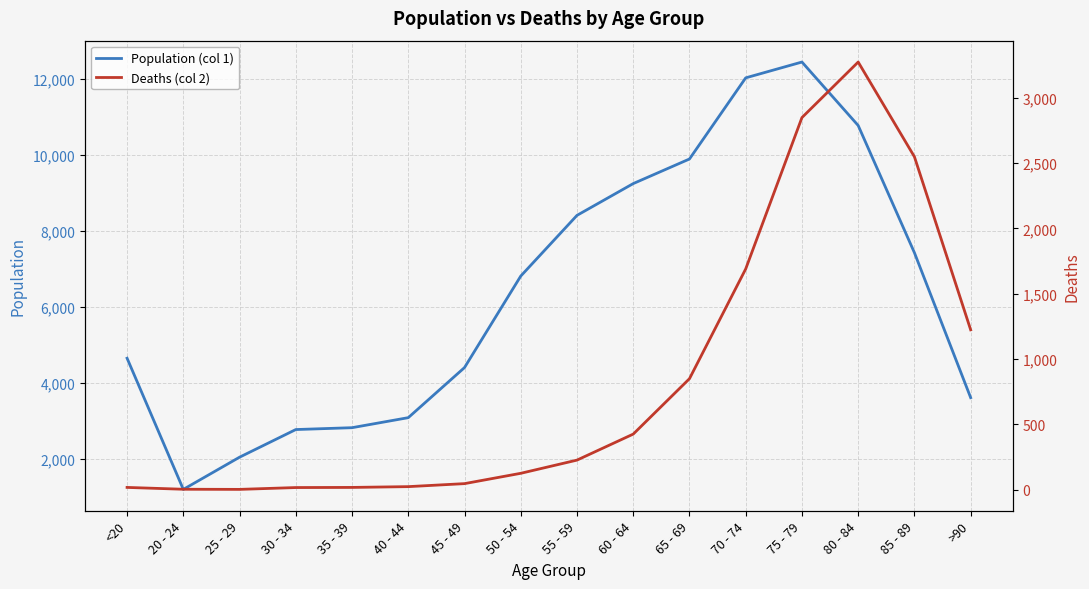

Read the Deaths (col 2) value at 30 - 34.

17